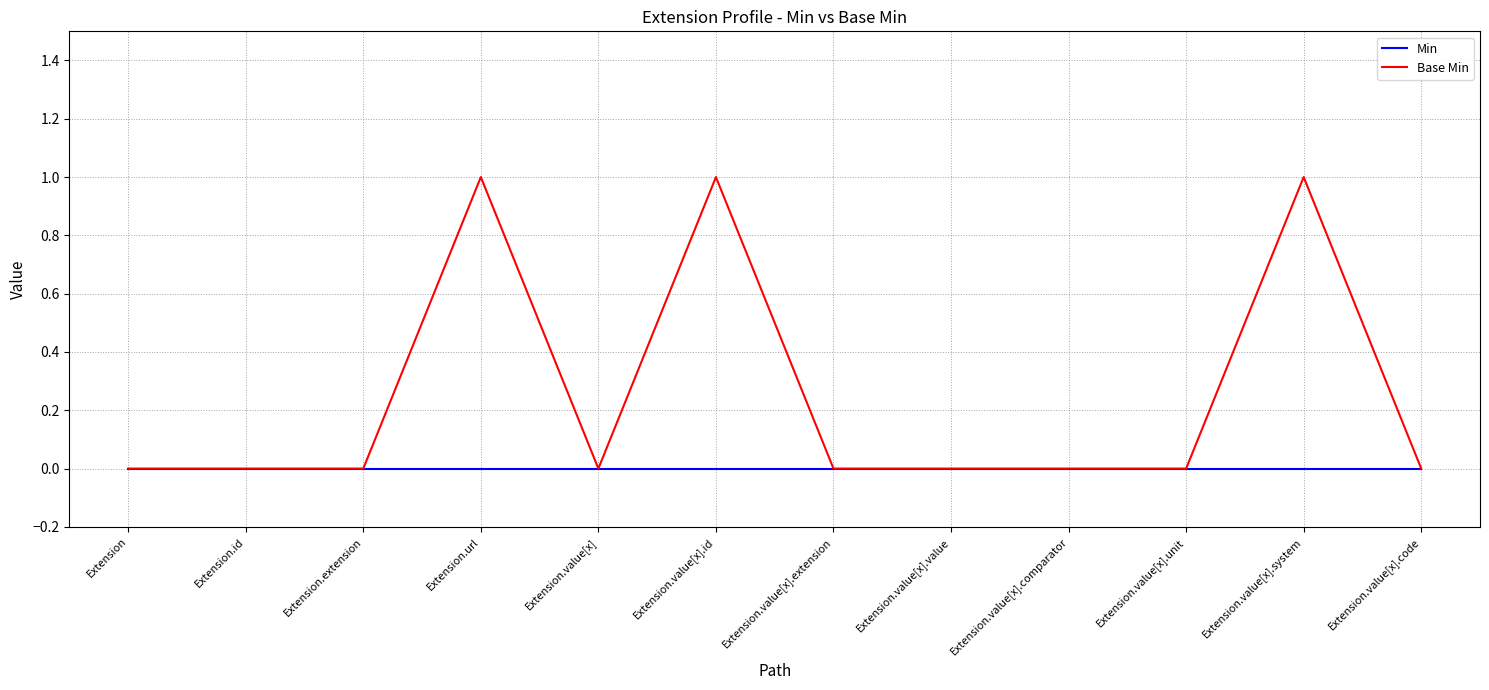

Is it true that Min equals 0 at Extension.url?

True